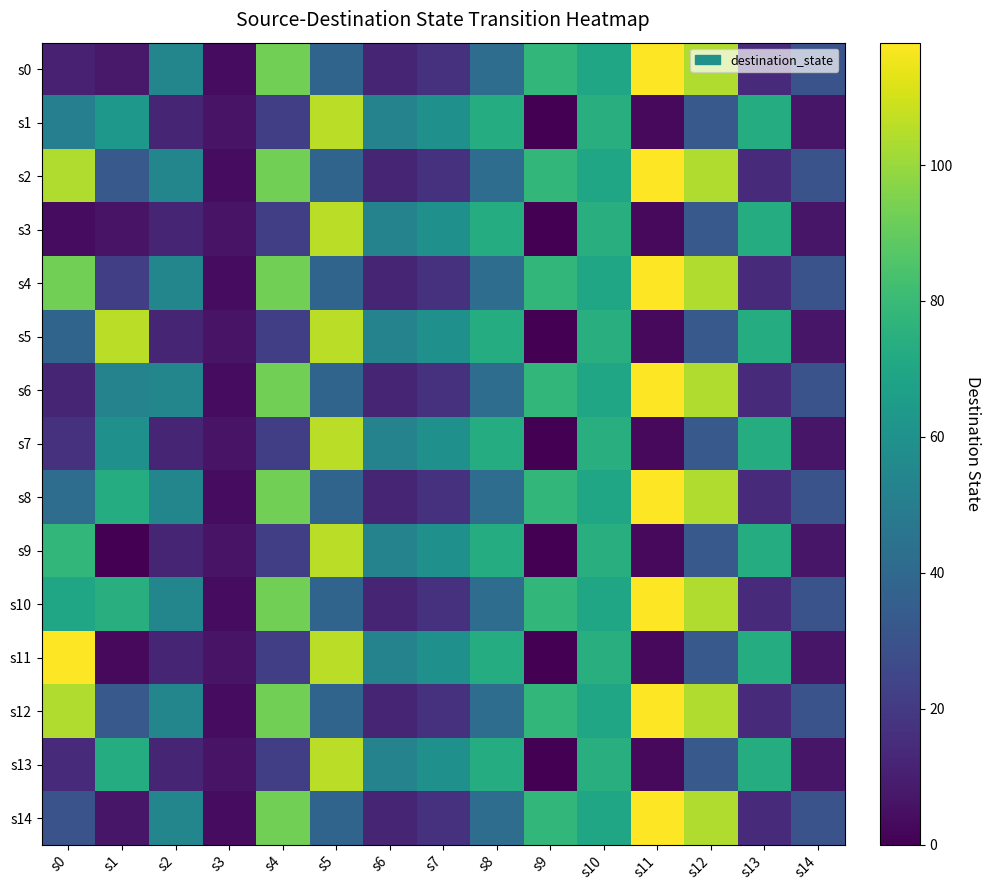

What is the difference between the highest and lowest values at s11?

115